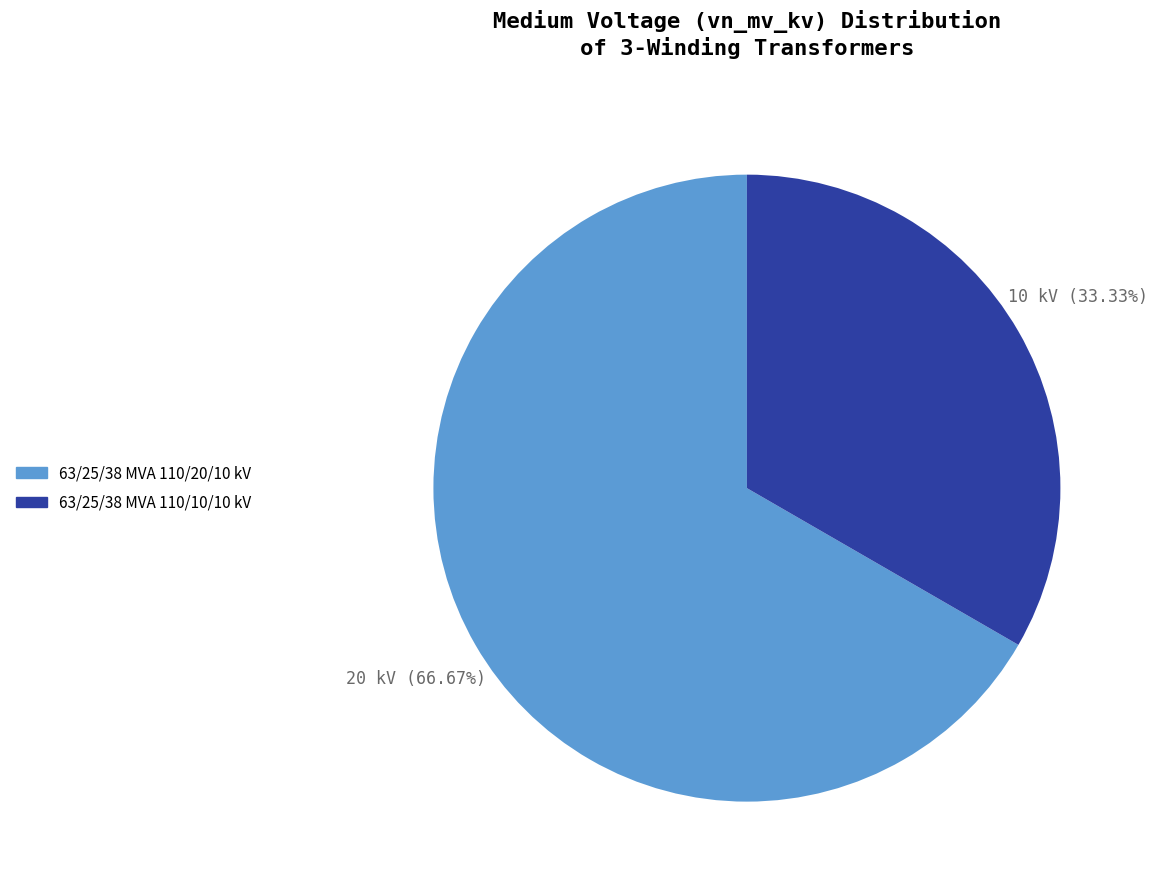

Is it true that 63/25/38 MVA 110/20/10 kV is 67% of the pie?

True